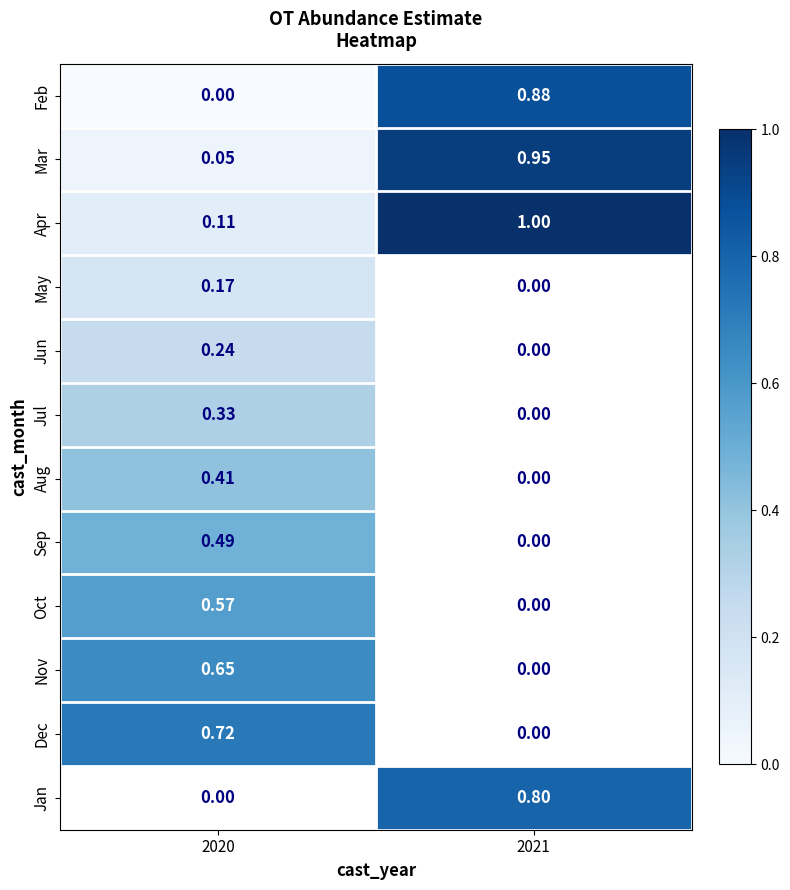

What is the maximum value shown in the chart?

1.0